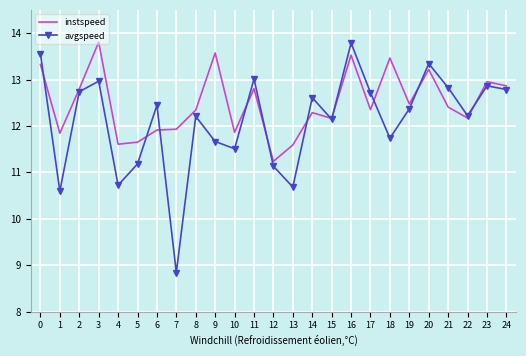

True or false: instspeed has a value of 21.0 at 24.

False